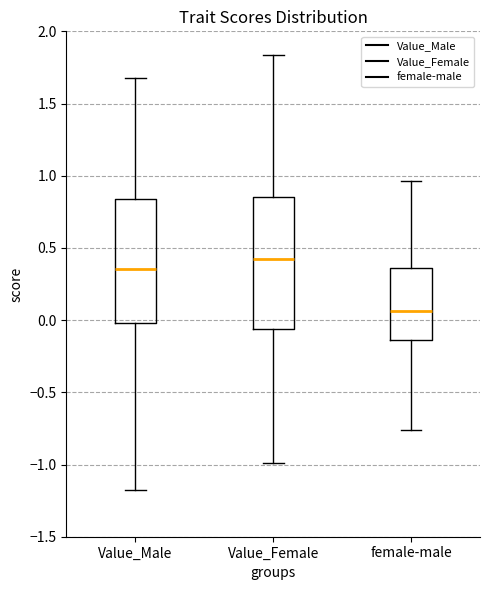

Where is the upper edge of the box for Value_Male on the y-axis? The values are not printed on the chart, so give them approximately, as read against the axis.

0.85